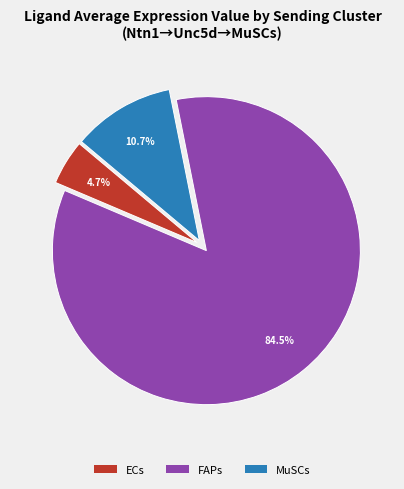

Which has a higher value, FAPs or MuSCs?

FAPs